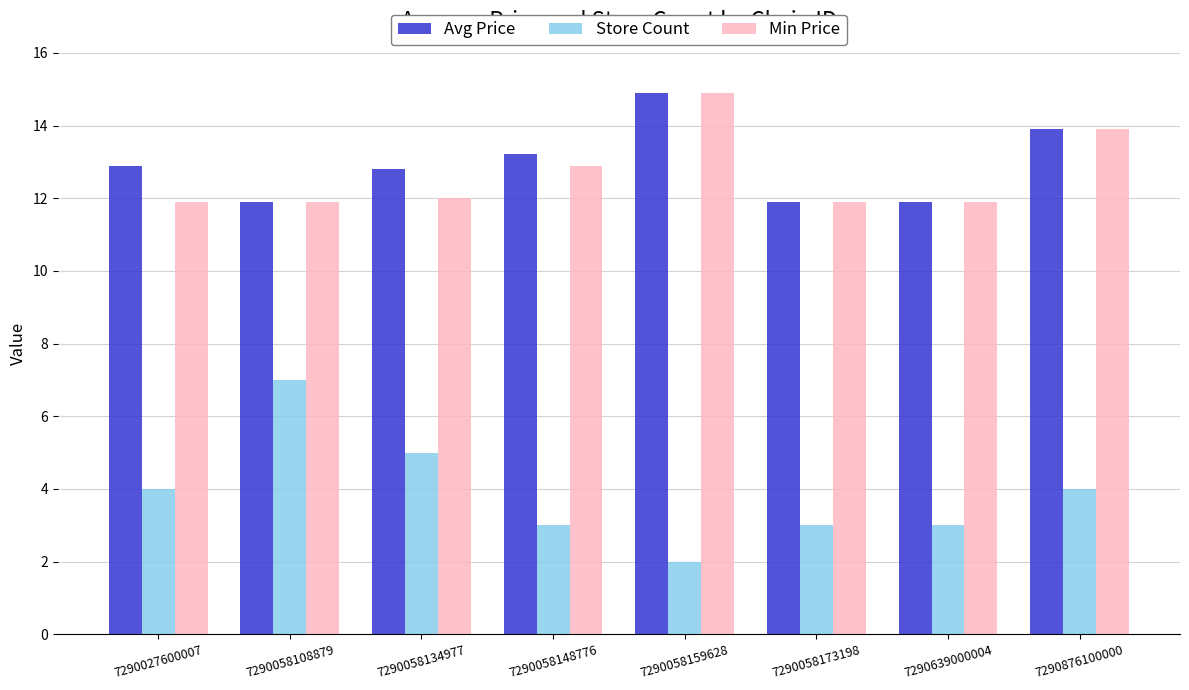

Reading left to right, what are all the values shown in this chart?

Avg Price: 12.9	11.9	12.8	13.2	14.9	11.9	11.9	13.9
Store Count: 4.0	7.0	5.0	3.0	2.0	3.0	3.0	4.0
Min Price: 11.9	11.9	12.0	12.9	14.9	11.9	11.9	13.9